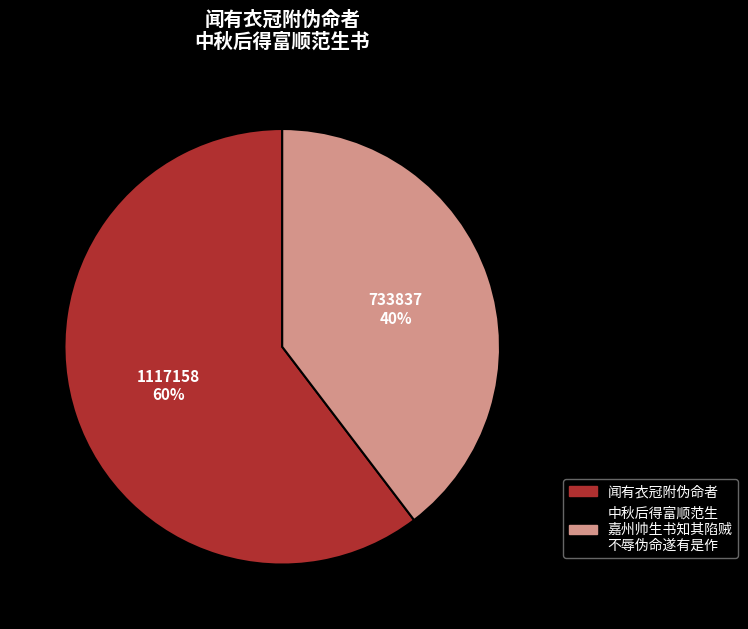

True or false: 闻有衣冠附伪命者 accounts for 45% of the total.

False